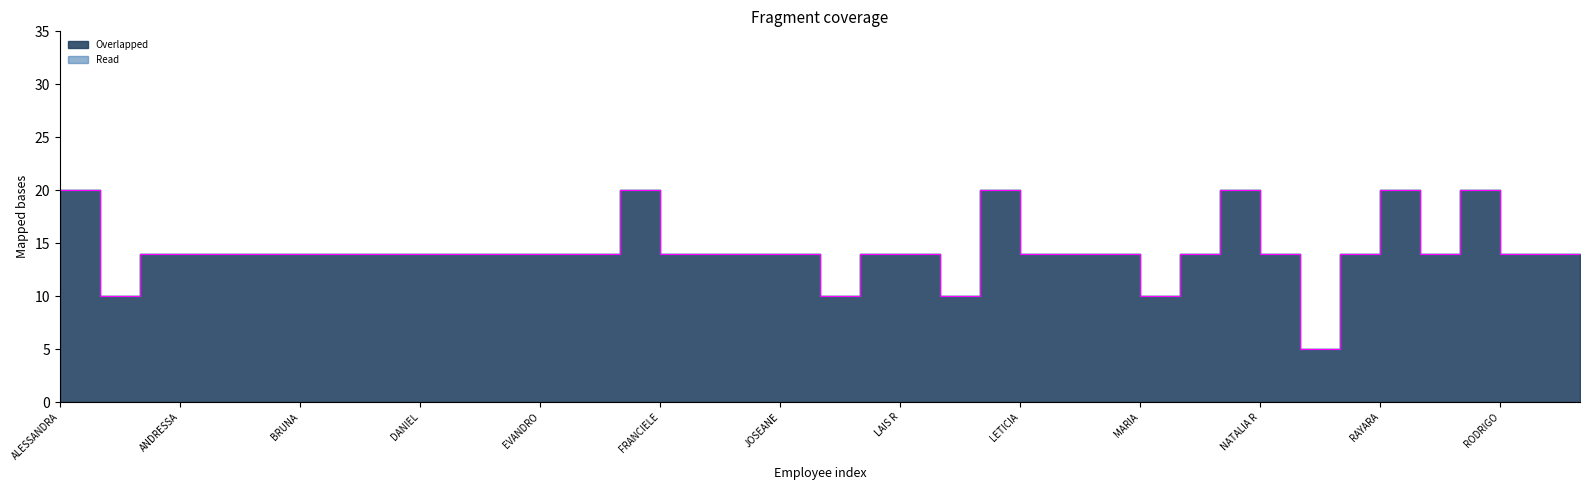

Which has a higher value, RENATA or LETICIA?

RENATA